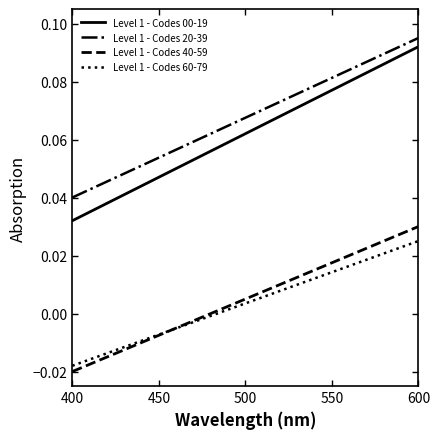

Which series has the largest range (max minus min)?

Level 1 - Codes 00-19